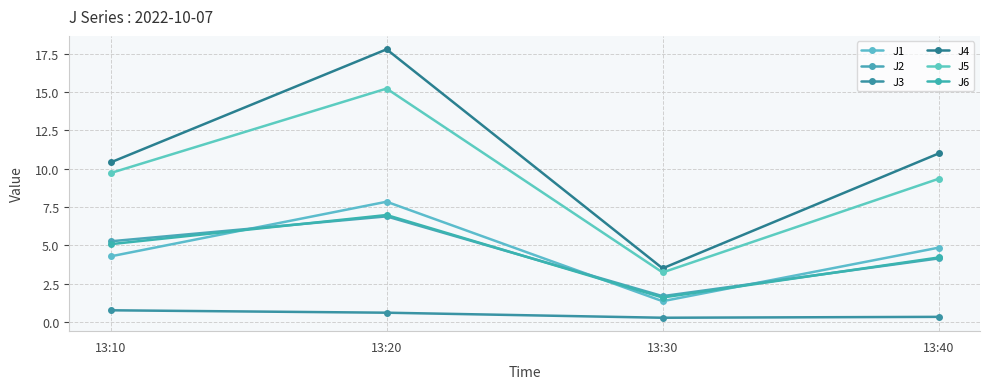

What is the difference between the second highest and minimum values in the J1 series?

3.5